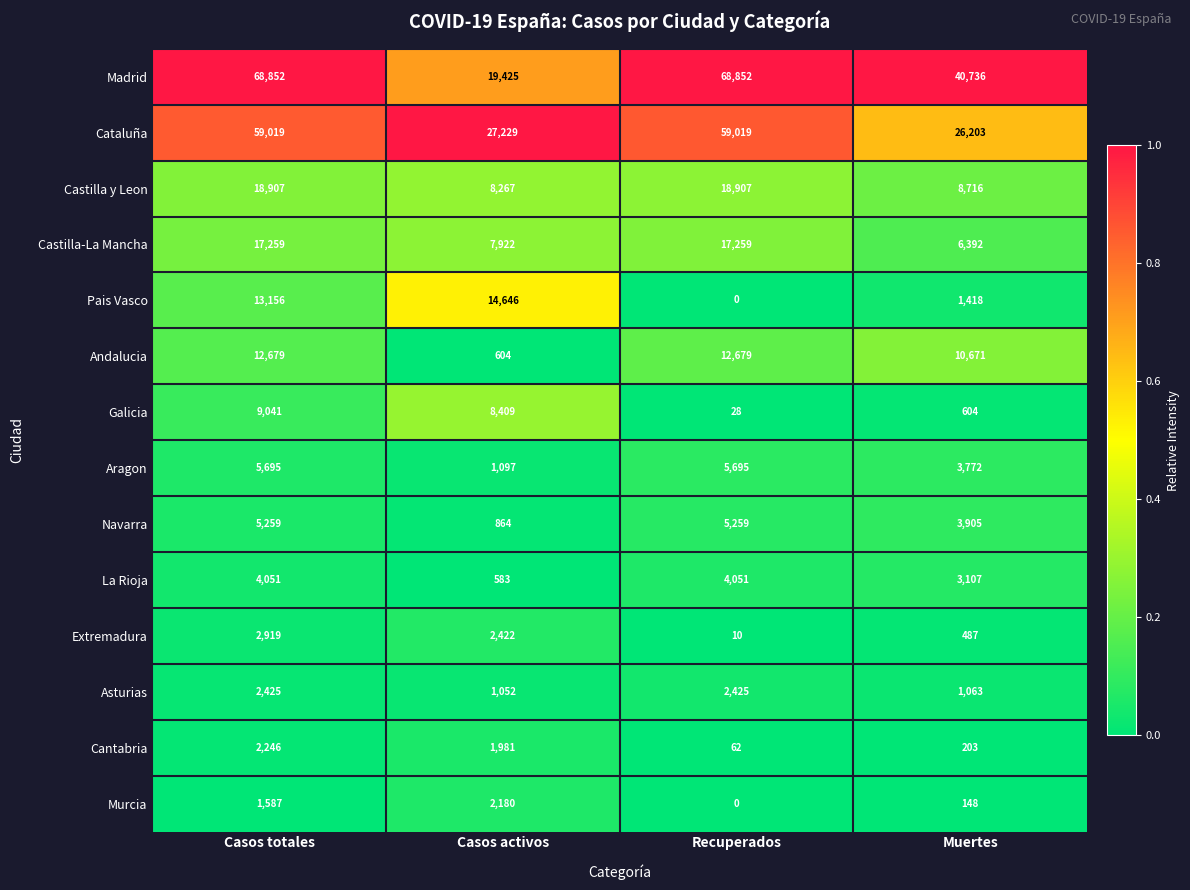

At which category is the sum across all series the highest?

Casos totales